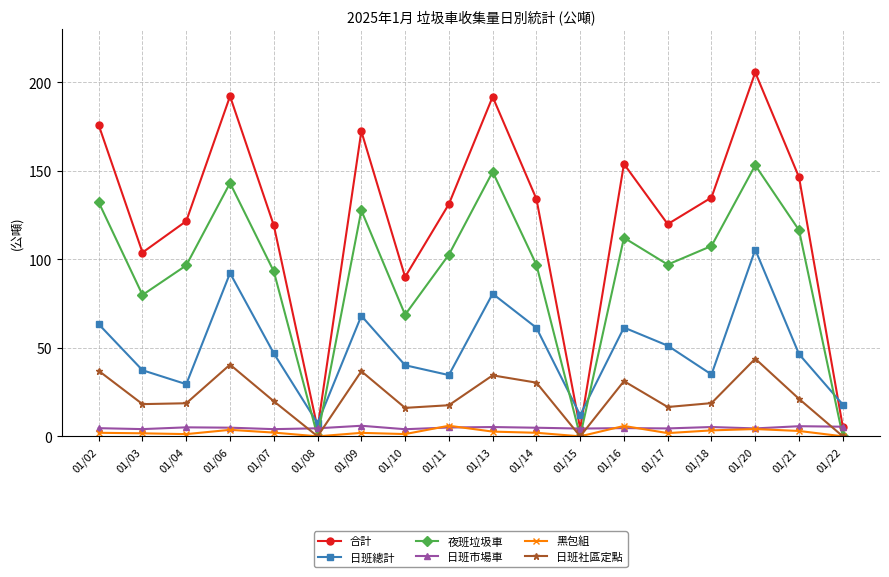

What are all the series names shown in the legend?

合計, 日班總計, 夜班垃圾車, 日班市場車, 黑包組, 日班社區定點